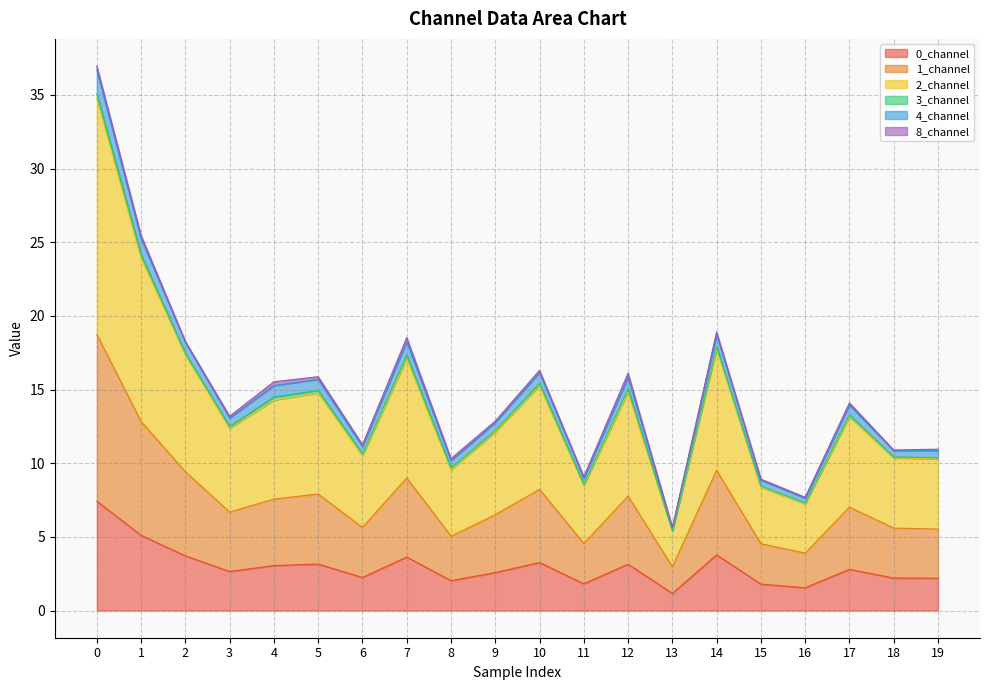

Does the chart display data point markers on the line(s)?

No